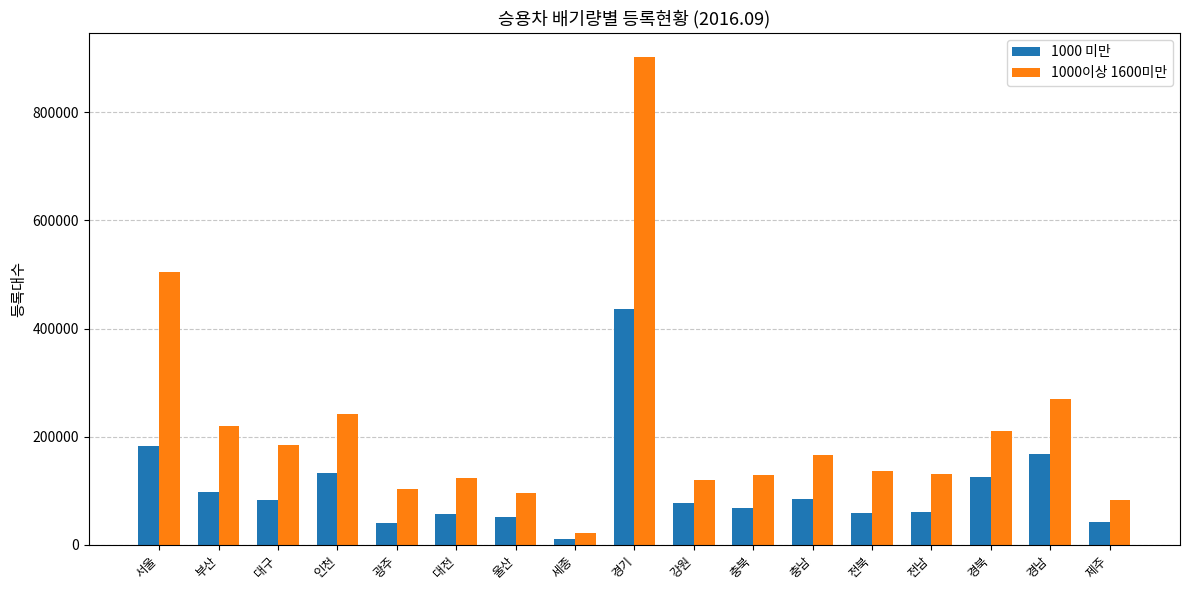

At which category does the chart reach its peak across all series?

경기